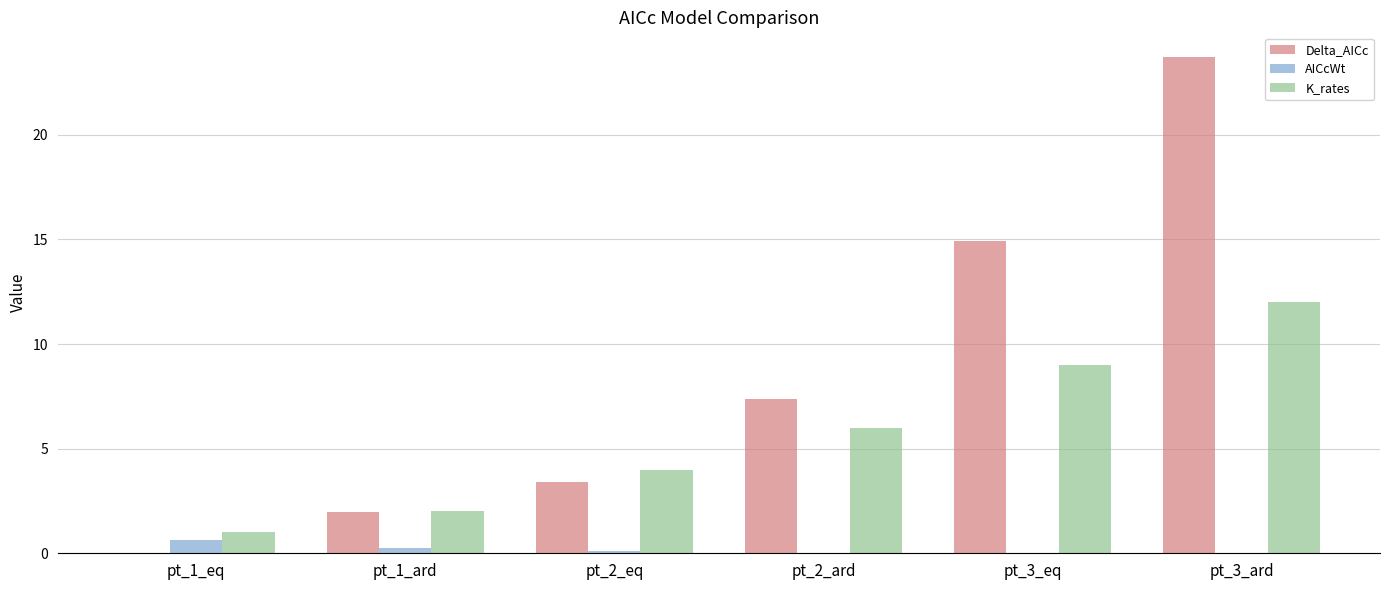

Which series changed the most between pt_1_ard and pt_3_eq?

Delta_AICc